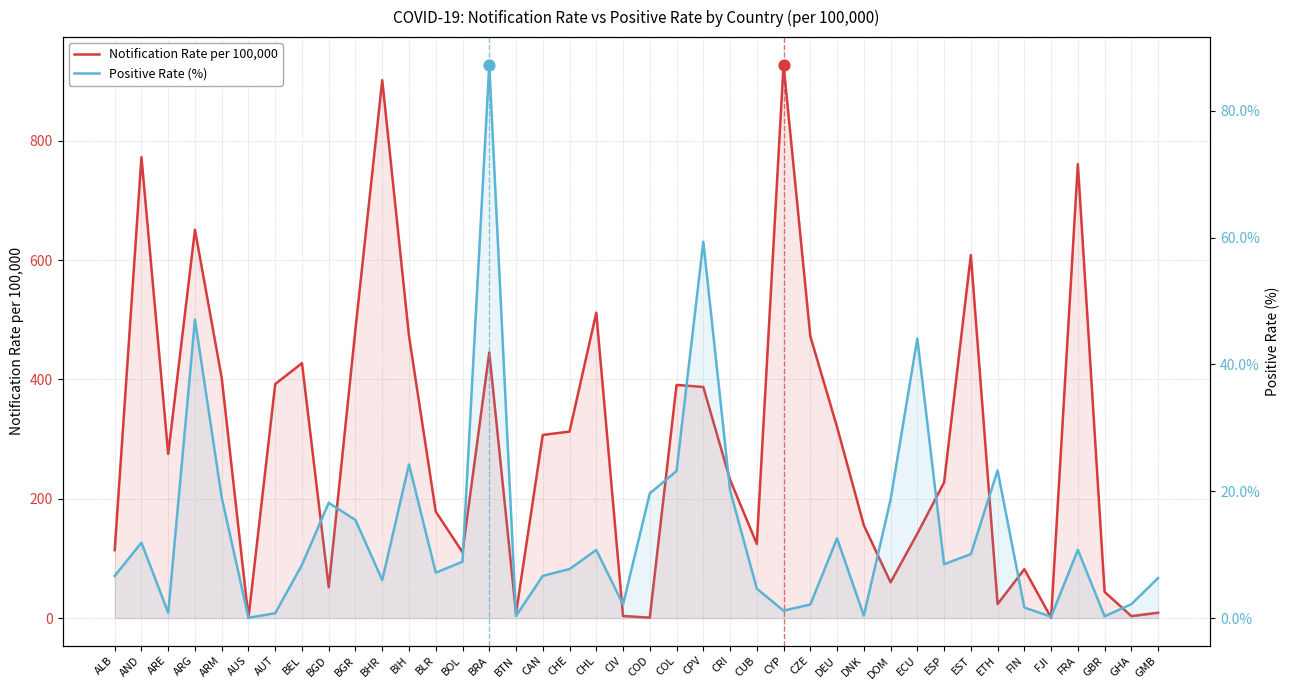

What is the total value across all series at AUT?

393.1